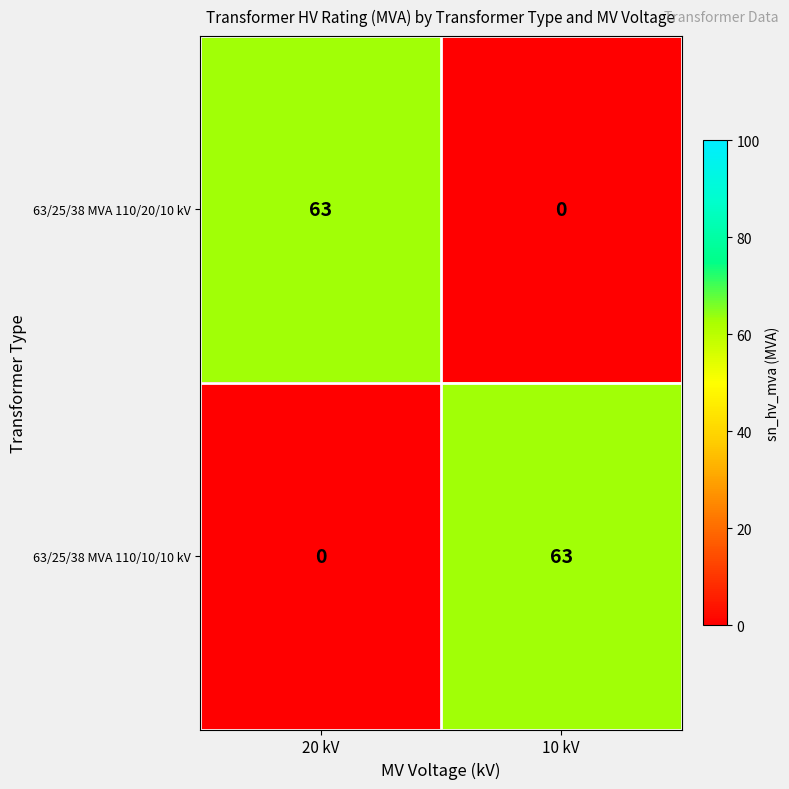

Reading left to right, what are all the values shown in this chart?

63/25/38 MVA 110/20/10 kV: 20 kV=63	10 kV=0
63/25/38 MVA 110/10/10 kV: 20 kV=0	10 kV=63